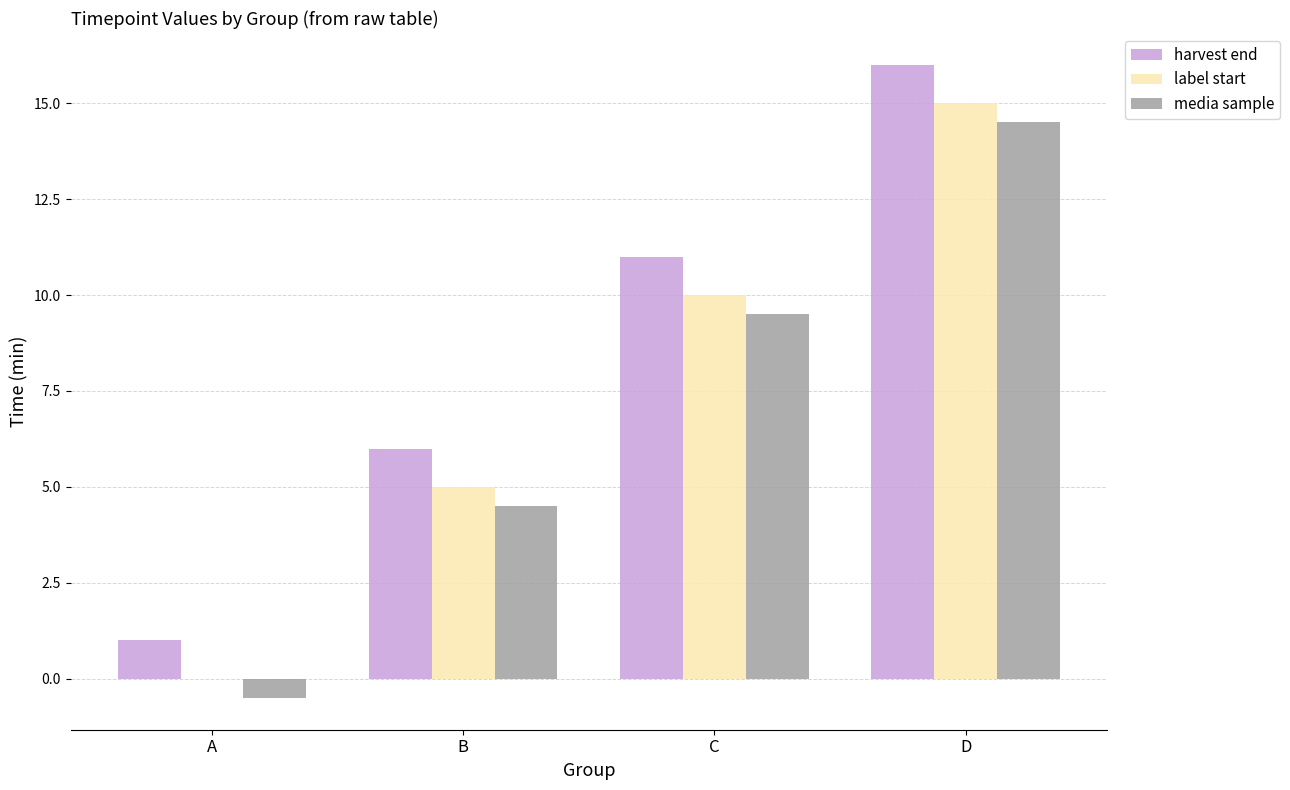

Reading left to right, extract all data points from this chart.

harvest end: A=1.0	B=6.0	C=11.0	D=16.0
label start: A=0.0	B=5.0	C=10.0	D=15.0
media sample: A=-0.5	B=4.5	C=9.5	D=14.5